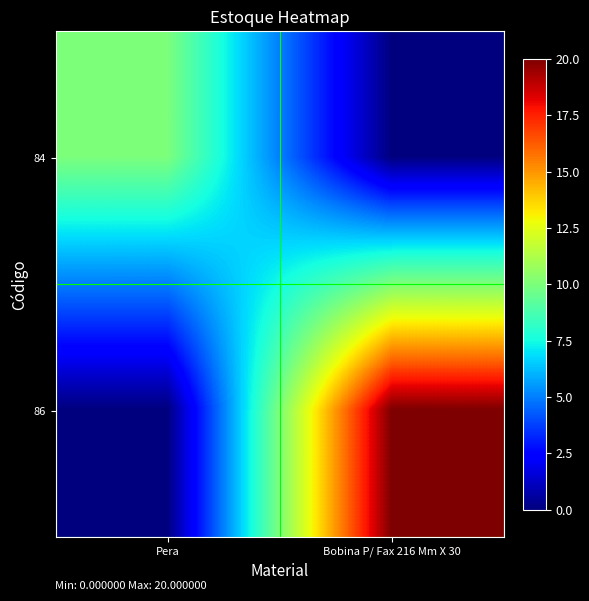

Count the number of categories in the chart.

2